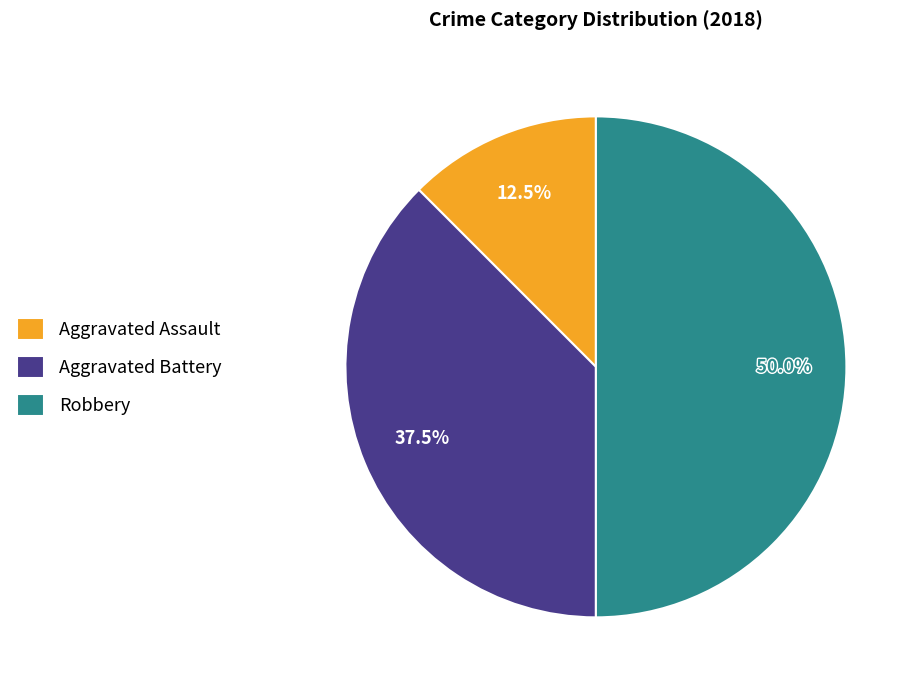

What percentage is NOT represented by Aggravated Battery?

62.5%